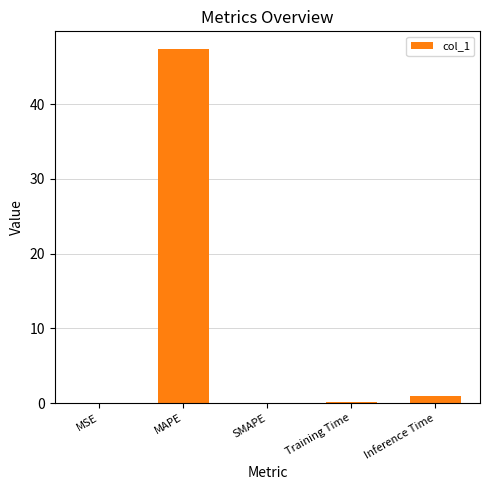

How many series are shown in this chart?

1